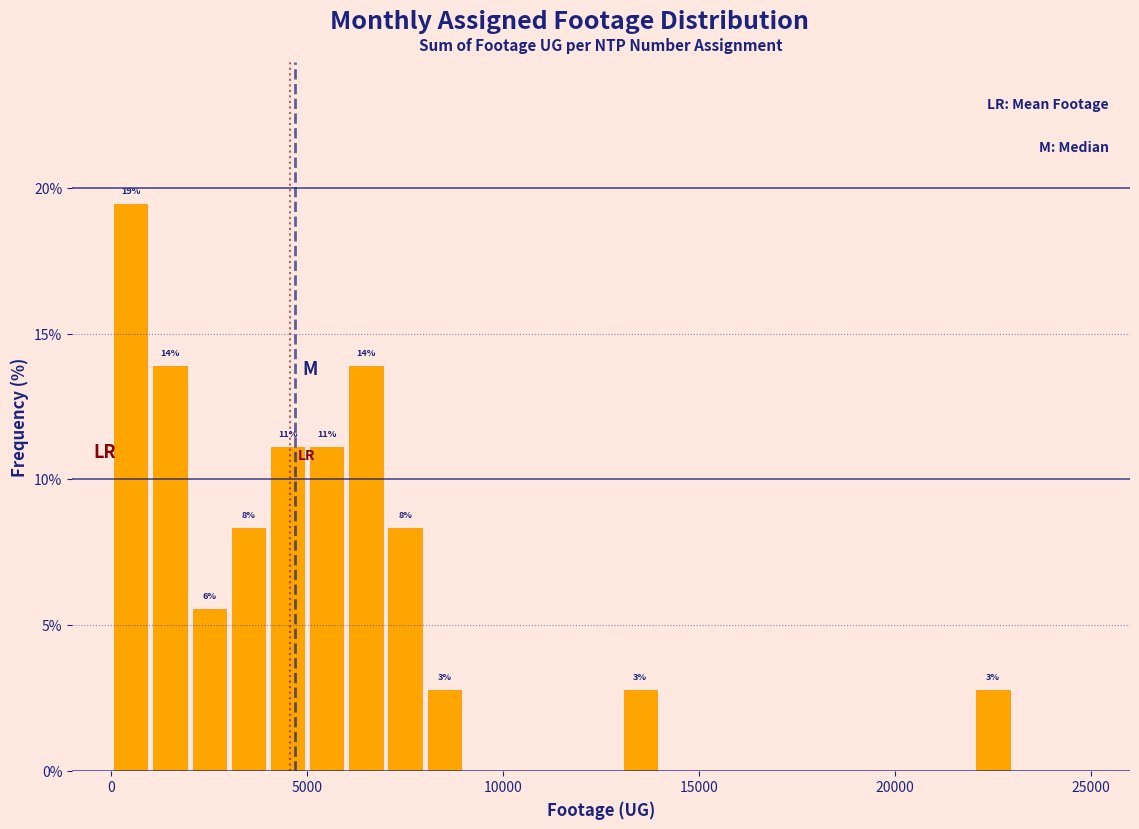

Around what value on the x-axis is the tallest bar? Give the approximate position of its centre, as read against the axis.

500